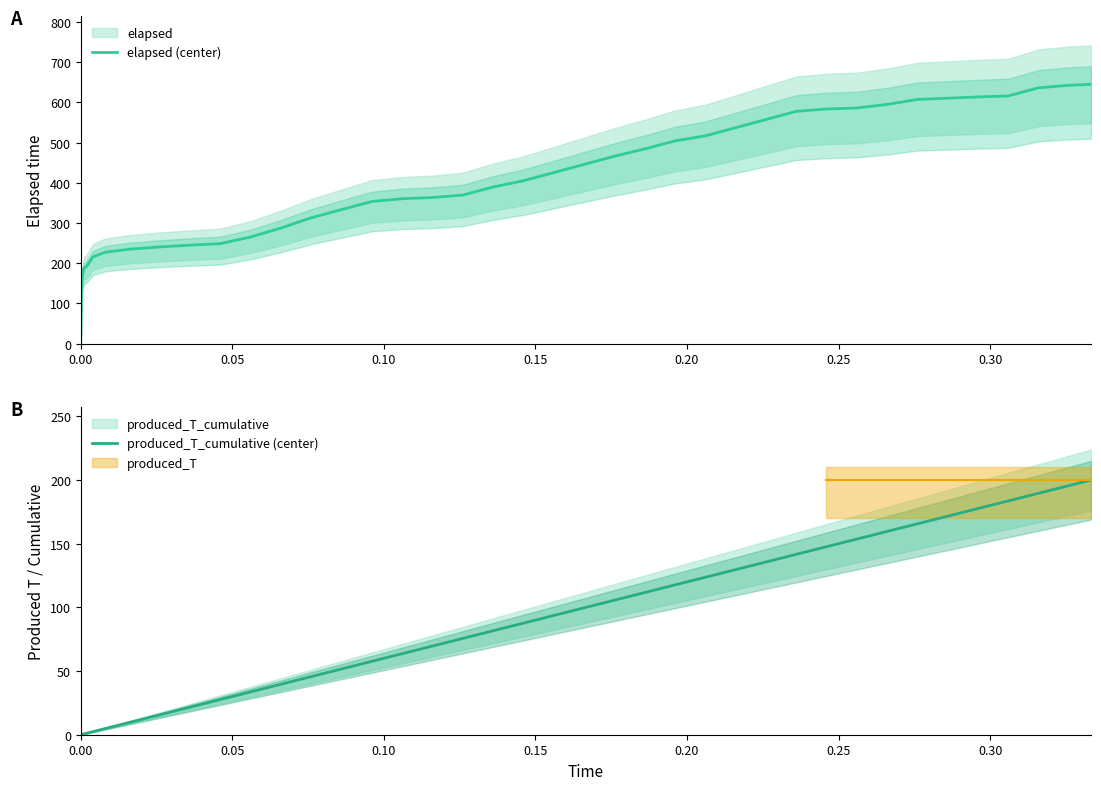

What is the difference between the maximum and second lowest values in the elapsed (center) series?

508.1